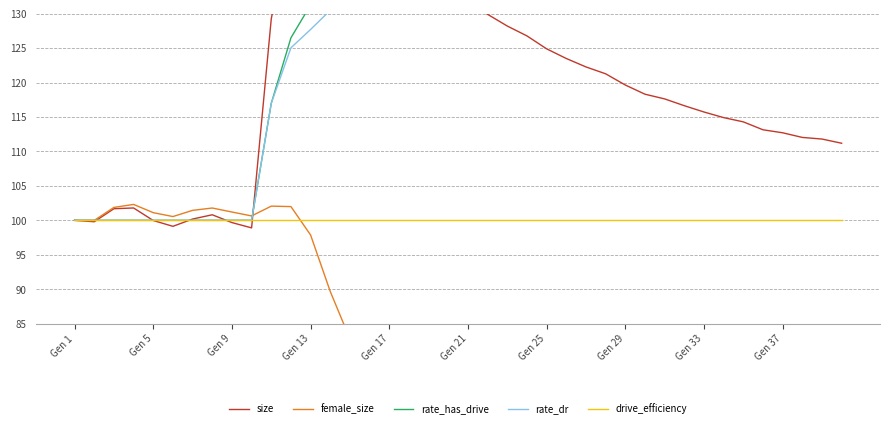

True or false: drive_efficiency has more than 1 interior local peaks.

False